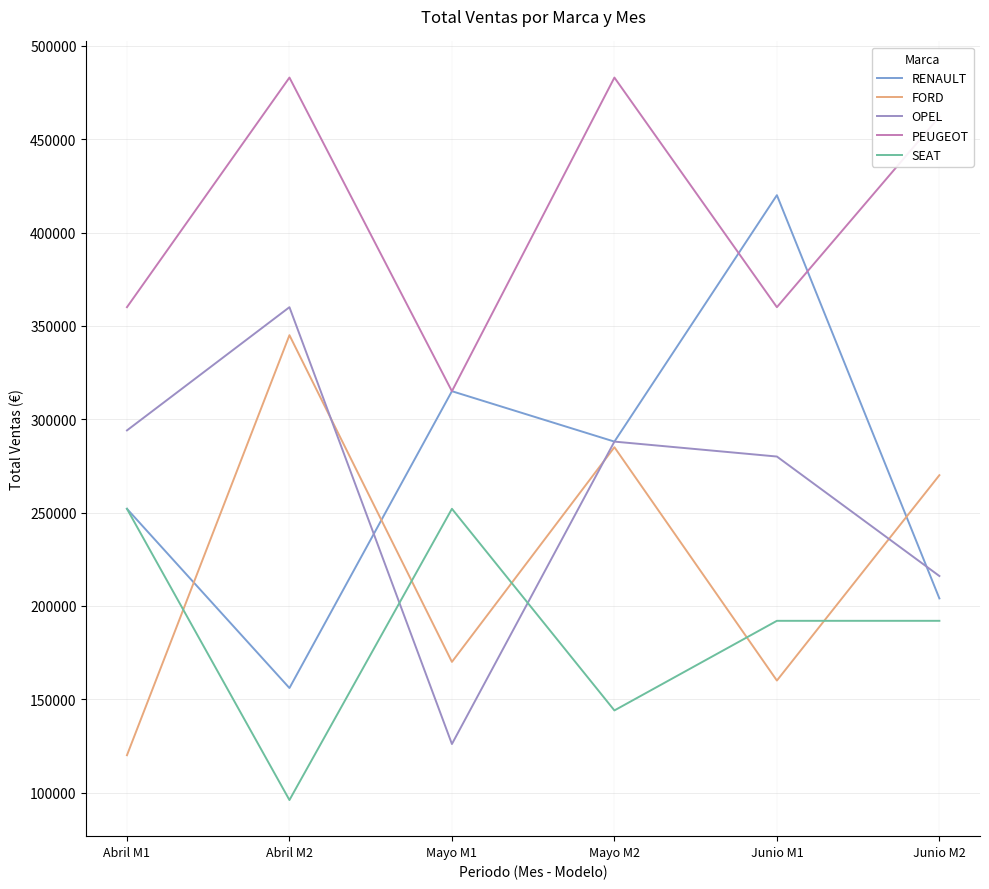

What is the maximum value shown in the chart?

483000